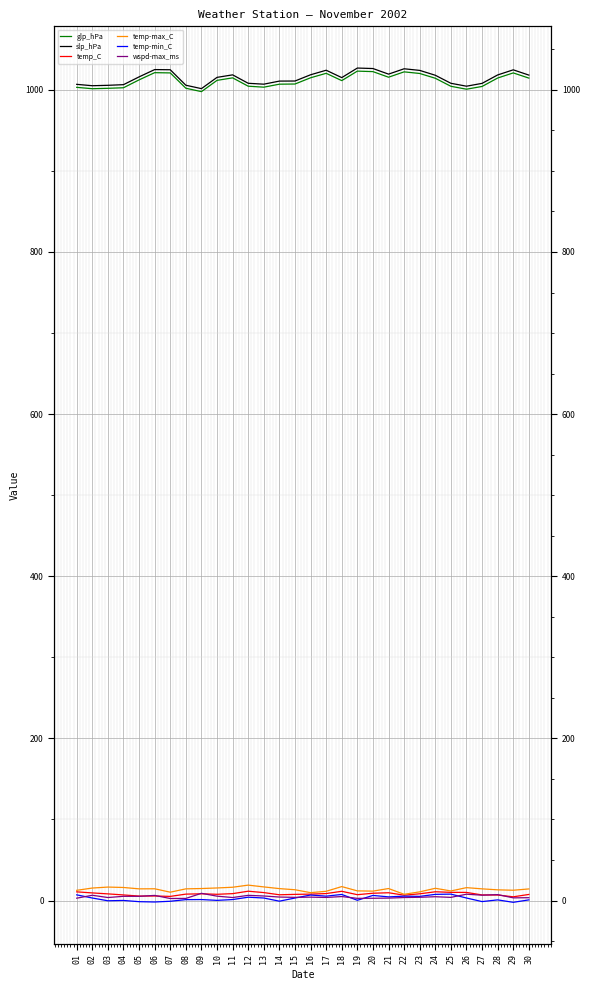

What are all the series names shown in the legend?

glp_hPa, slp_hPa, temp_C, temp-max_C, temp-min_C, wspd-max_ms